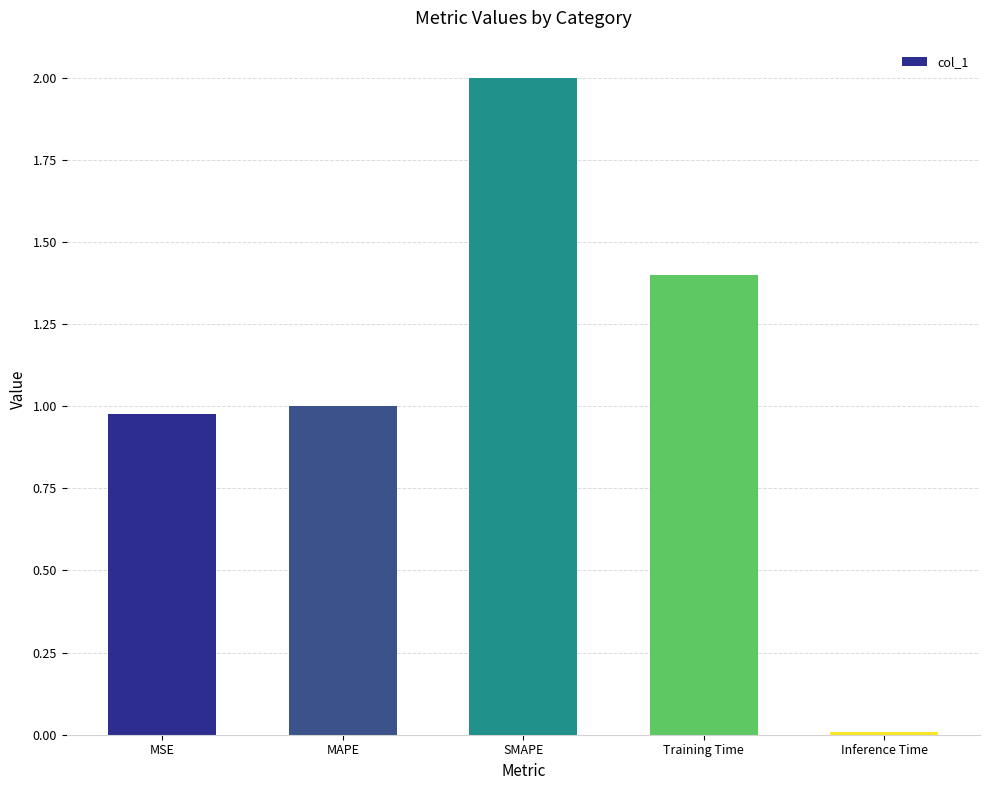

At which category does the chart reach its peak across all series?

SMAPE